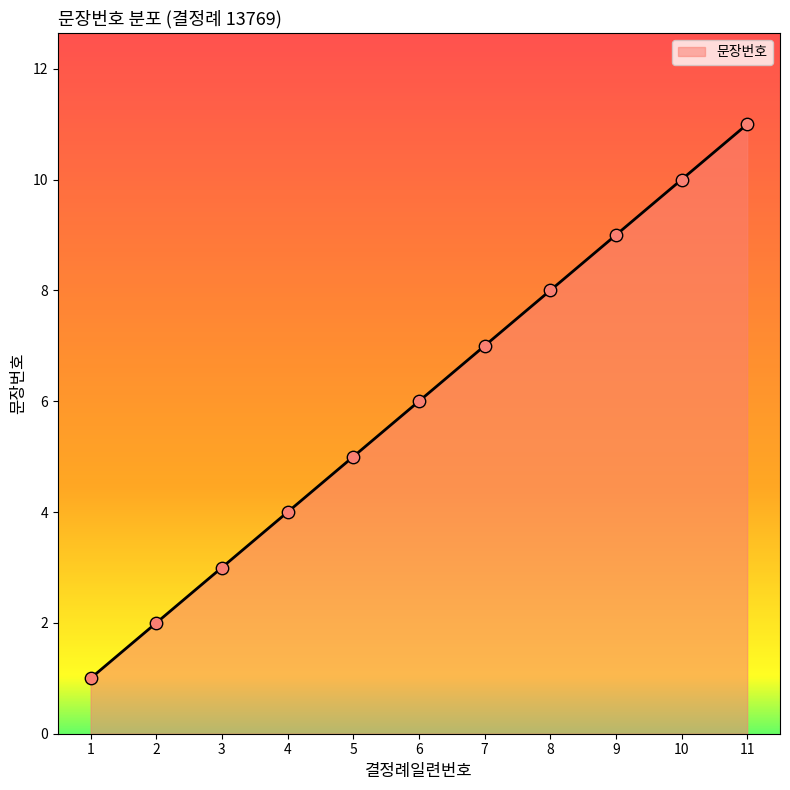

What is the change in value from 8 to 9?

+1